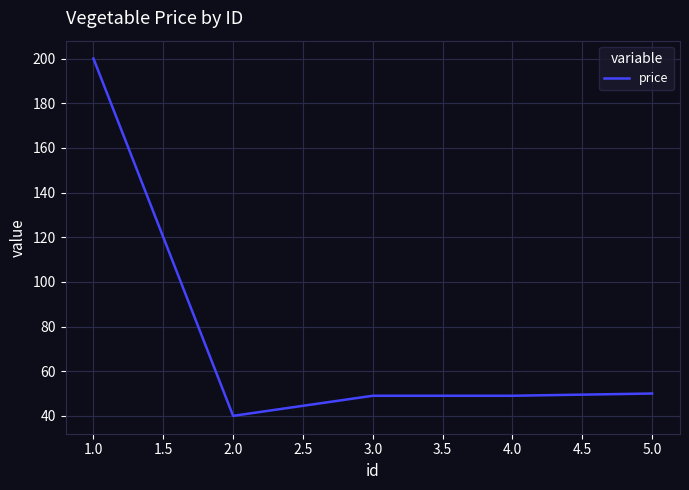

What position from the right is 1.0?

5